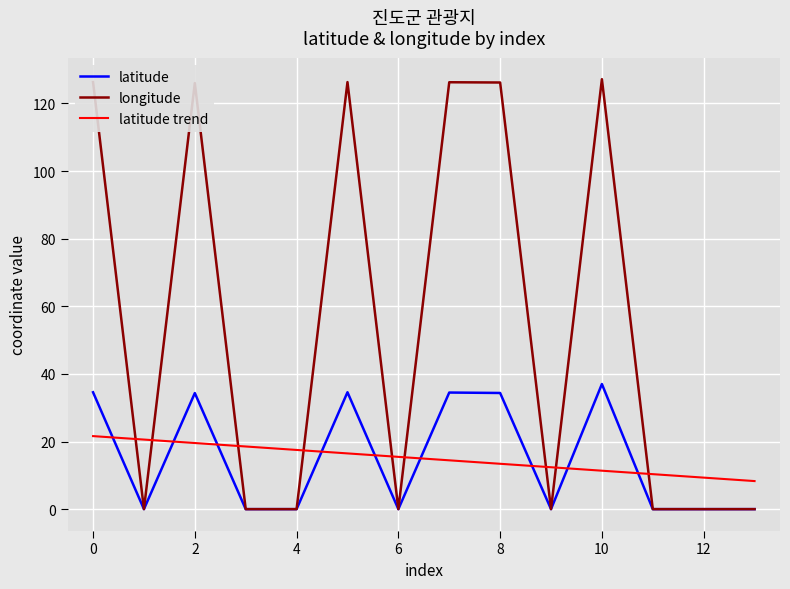

Which series has the widest spread of values?

longitude